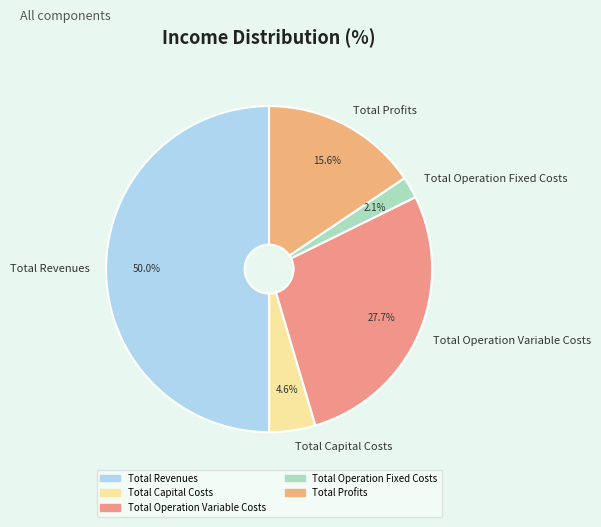

Is it true that Total Capital Costs is 5% of the pie?

True